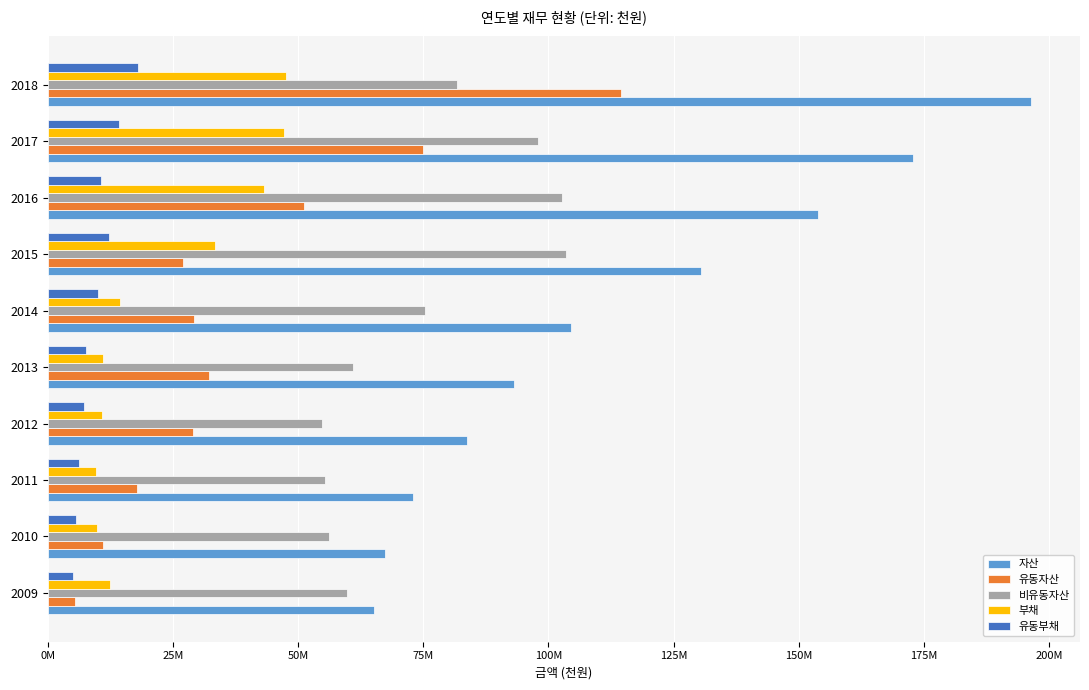

Reading left to right, extract all data points from this chart.

자산: 65191188	67296550	73048836	83764683	93103166	104498650	130554728	153917415	172746242	196343451
유동자산: 5514452	11082189	17747710	29079685	32230049	29196595	27114109	51114217	74921431	114519287
비유동자산: 59676736	56214361	55301126	54684998	60873117	75302055	103440619	102803197	97824811	81824165
부채: 12341557	9913293	9643932	10884860	11096502	14379638	33331853	43293380	47189829	47657071
유동부채: 5035426	5746354	6231245	7188755	7621968	10120008	12281616	10635545	14284279	17990273